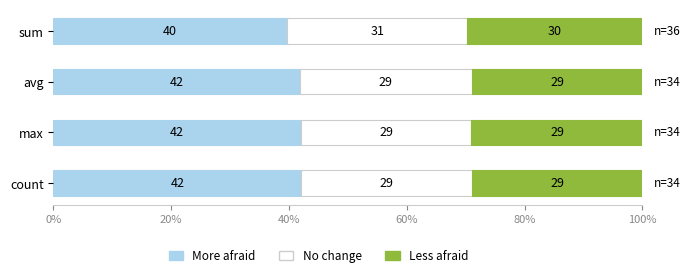

Is it true that More afraid equals 42.1 at count?

True